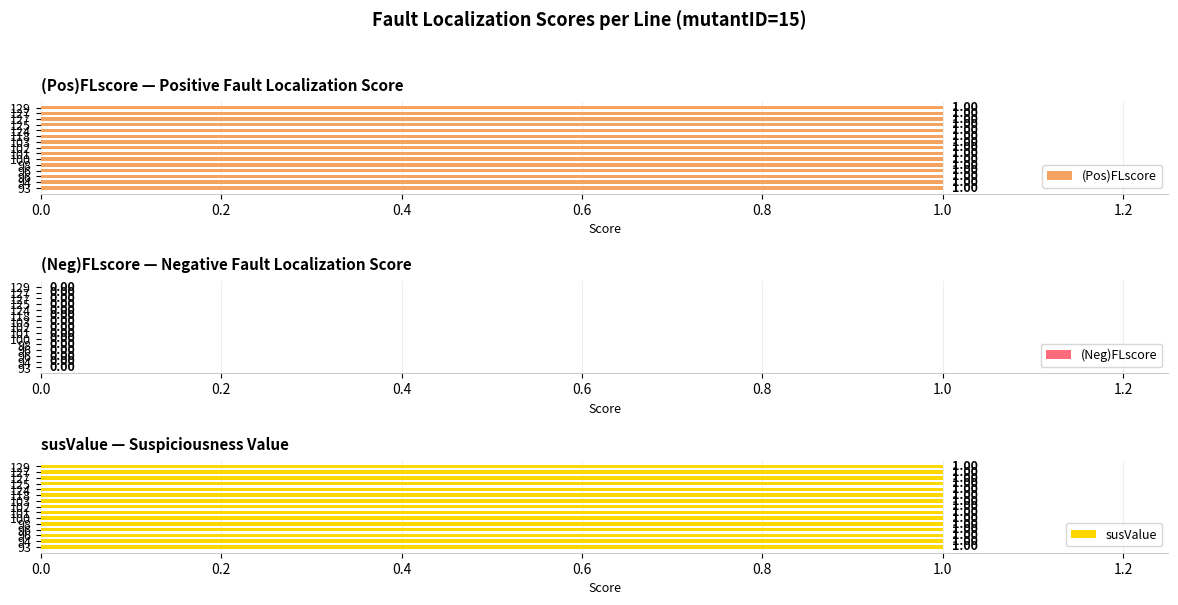

Which category has the lowest value in the susValue series?

93